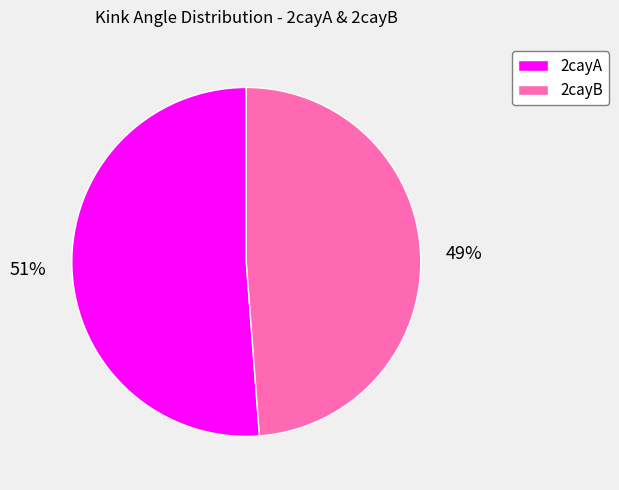

To the nearest percent, what is the difference between the 2cayA and 2cayB slice percentages?

2%